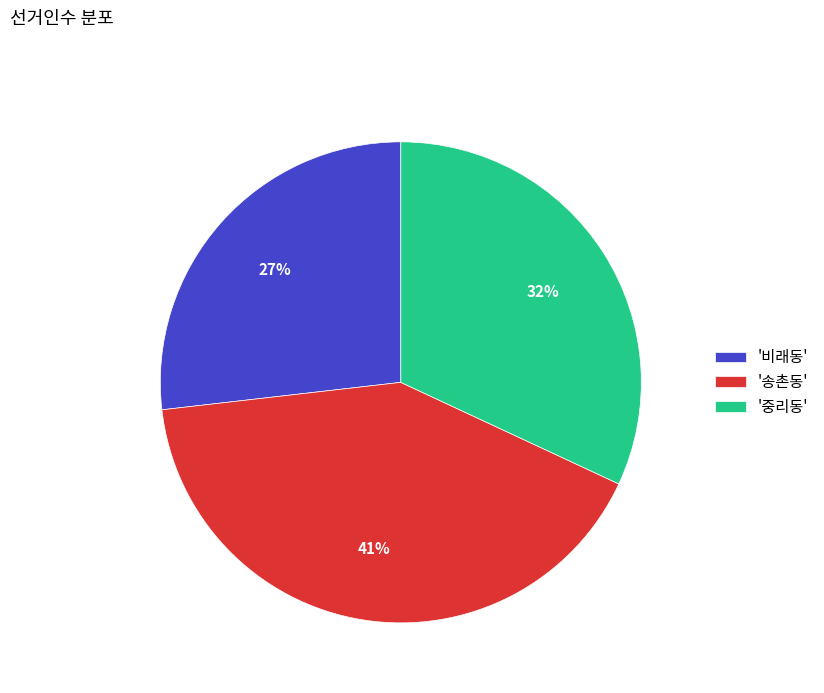

How many slices are in this pie chart?

3